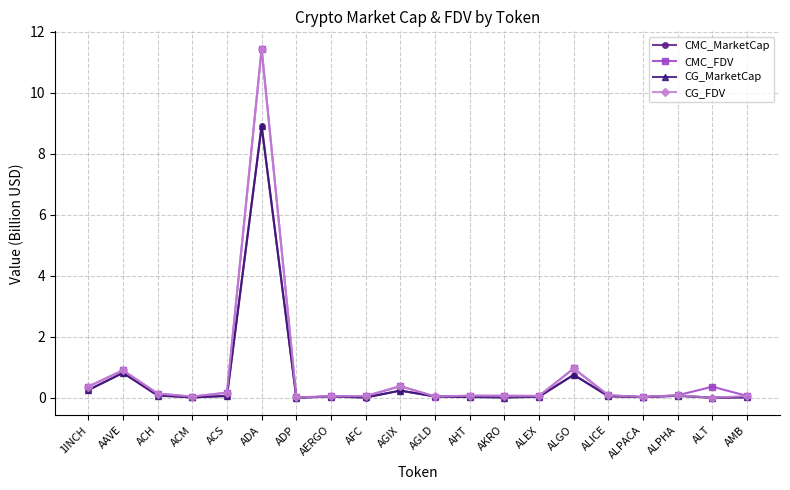

True or false: CG_MarketCap has a value of 0.0 at AKRO.

True